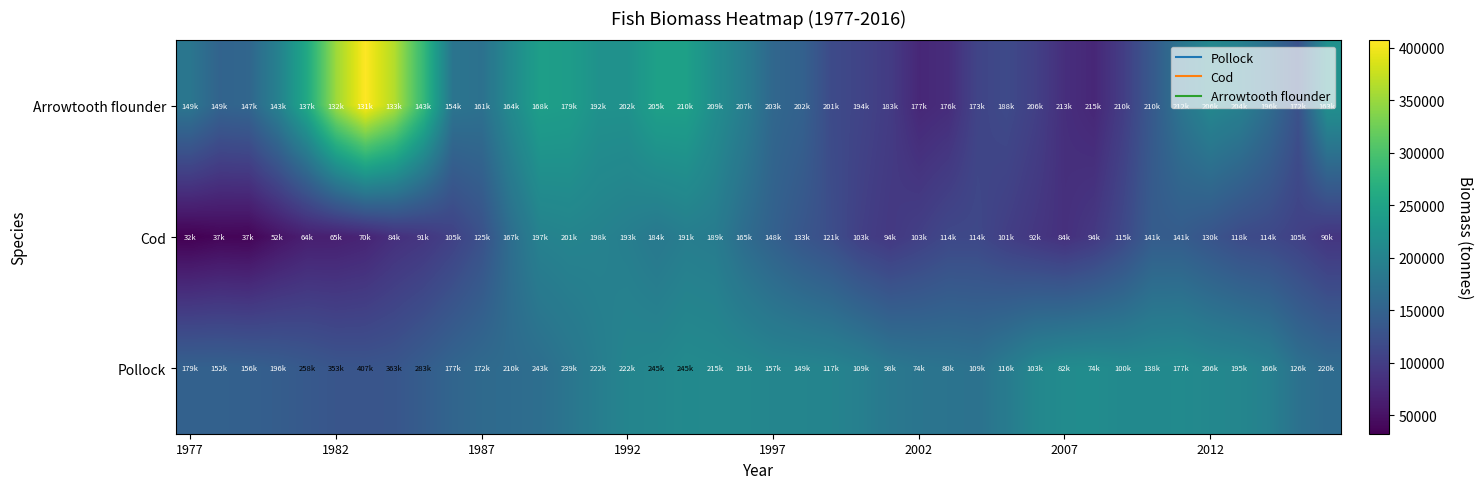

How many categories are shown in the chart?

40